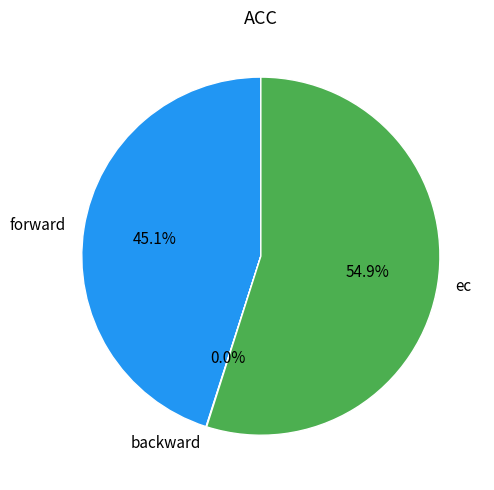

Between ec and forward, which is larger?

ec